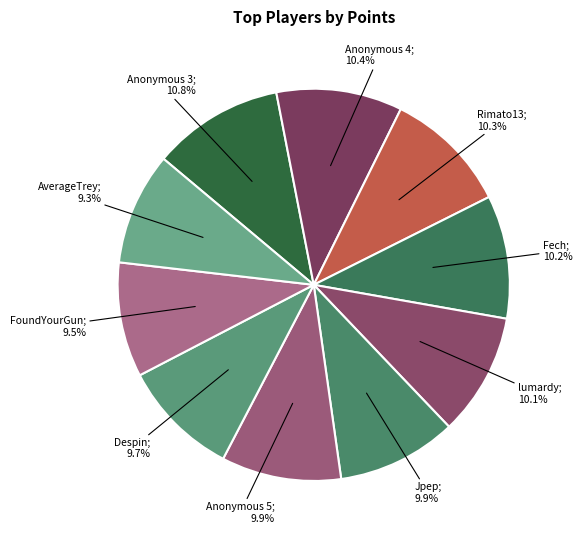

How many slices are in this pie chart?

10